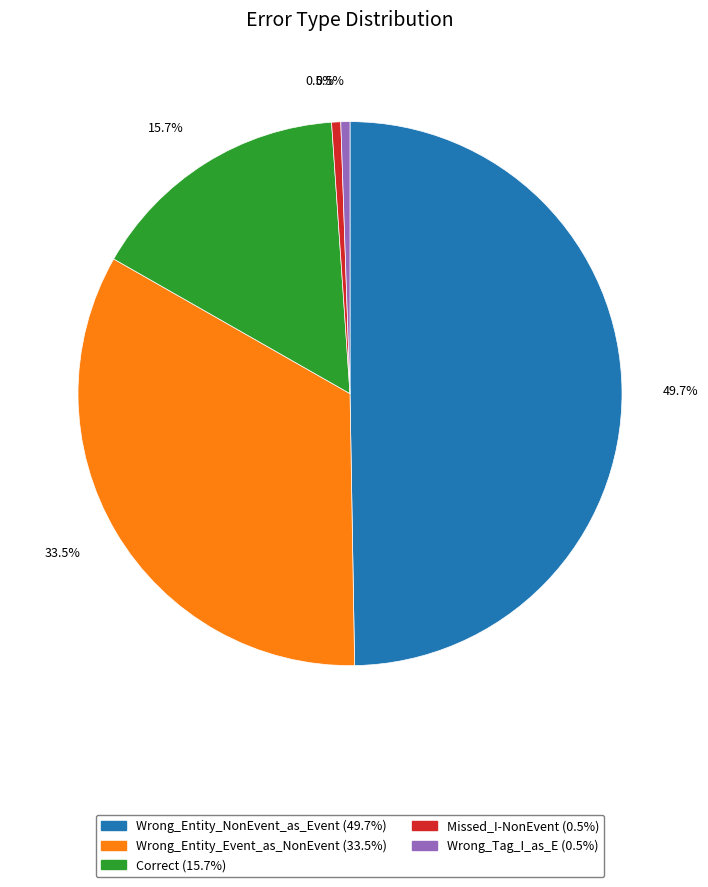

Between Wrong_Tag_I_as_E and Wrong_Entity_NonEvent_as_Event, which is larger?

Wrong_Entity_NonEvent_as_Event